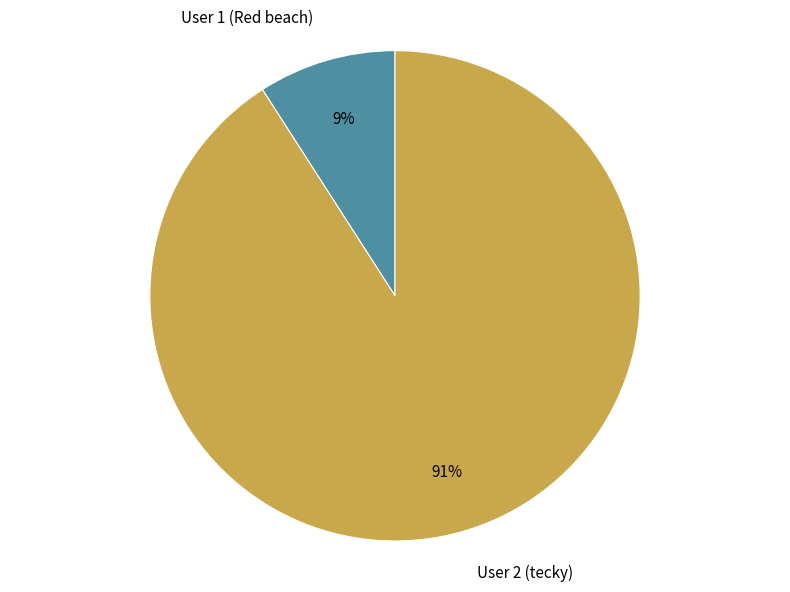

Do User 1 (Red beach) and User 2 (tecky) together represent more than half of the pie?

Yes